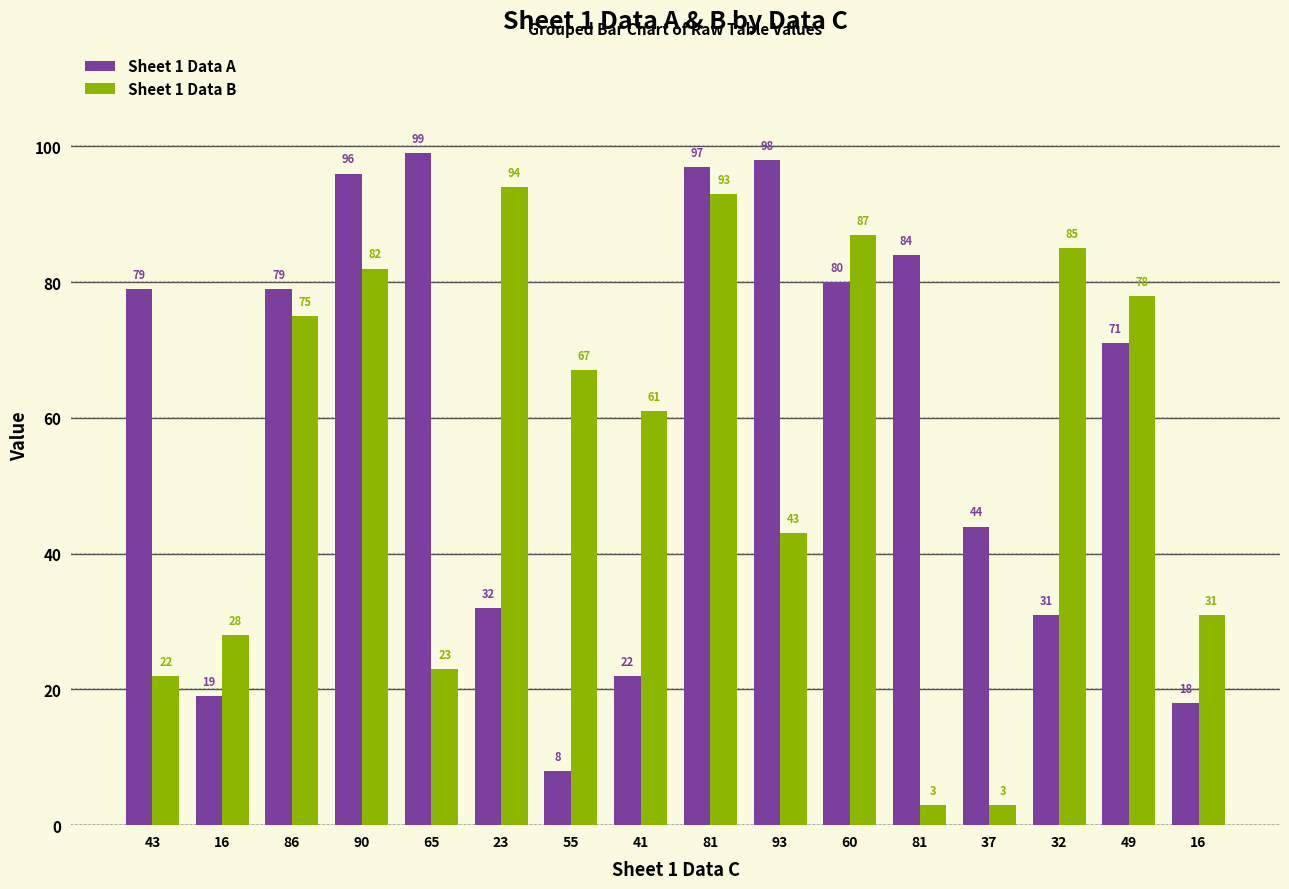

How many series are shown in this chart?

2